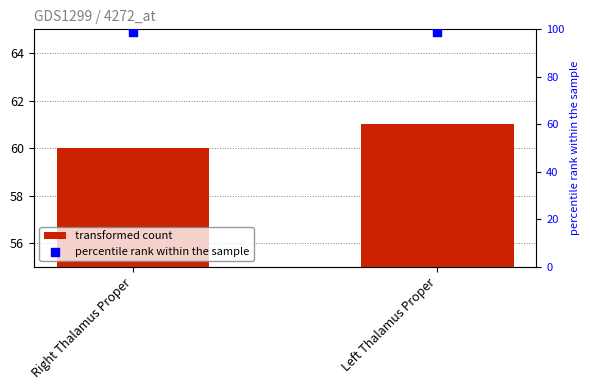

What are all the series names shown in the legend?

transformed count, percentile rank within the sample